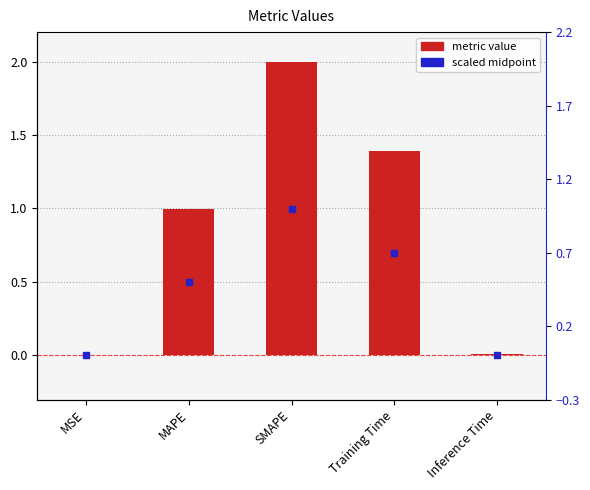

List the labels in order of value, largest first.

SMAPE, Training Time, MAPE, Inference Time, MSE